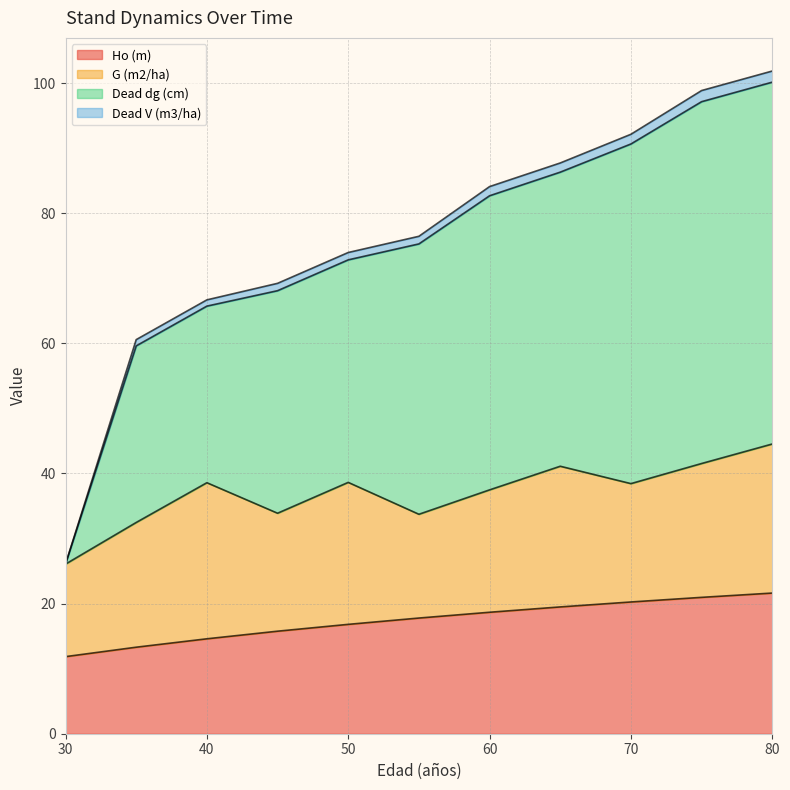

Rank the categories by Dead V (m3/ha) value from lowest to highest.

30, 35, 40, 45, 50, 55, 60, 65, 70, 75, 80